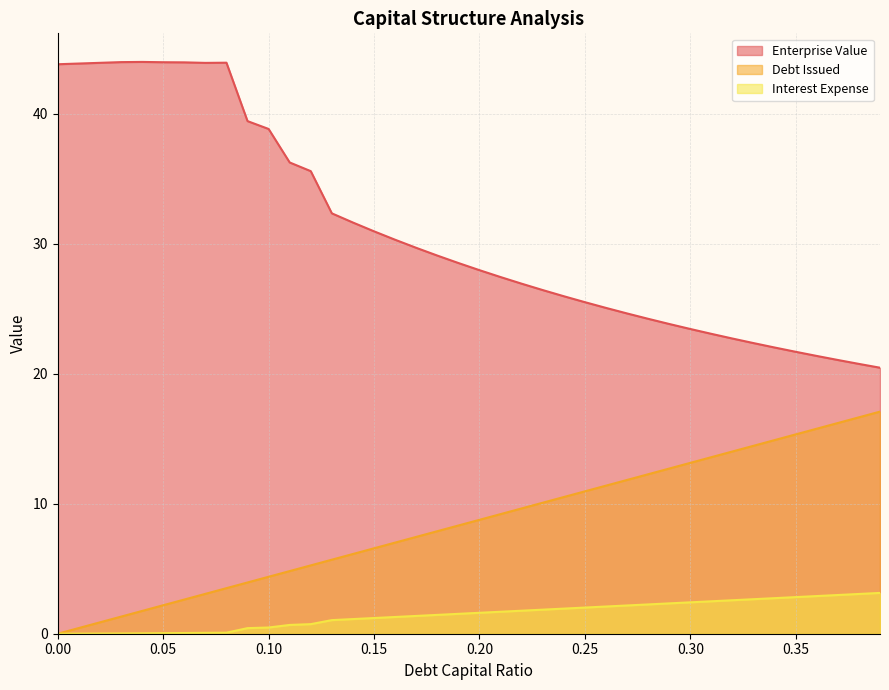

True or false: debt_issued and enterprise_value cross at least once.

False